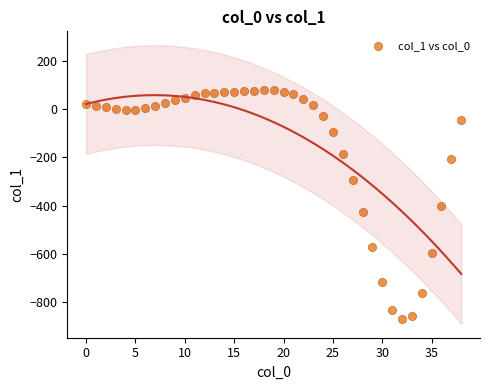

What is the range of Y values (max minus min)?

948